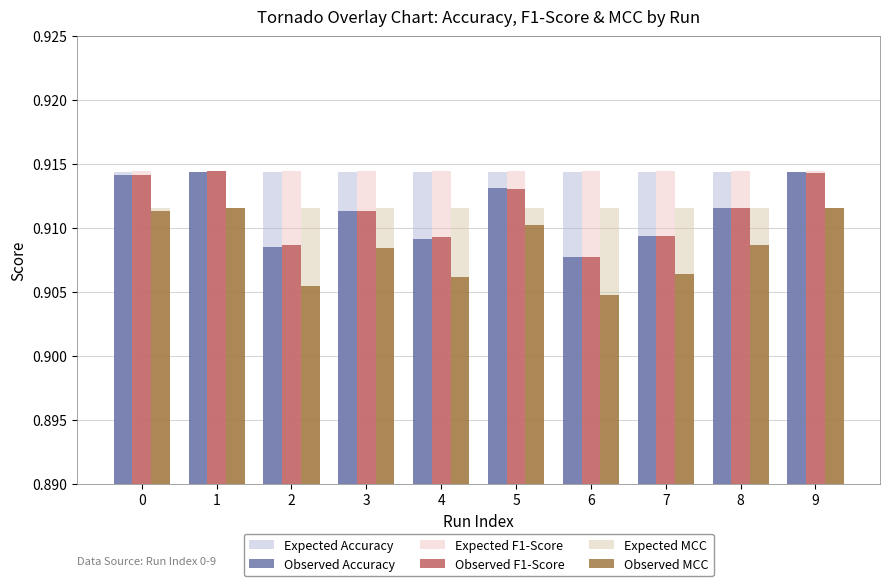

What is the sum of all Observed F1-Score values?

9.1